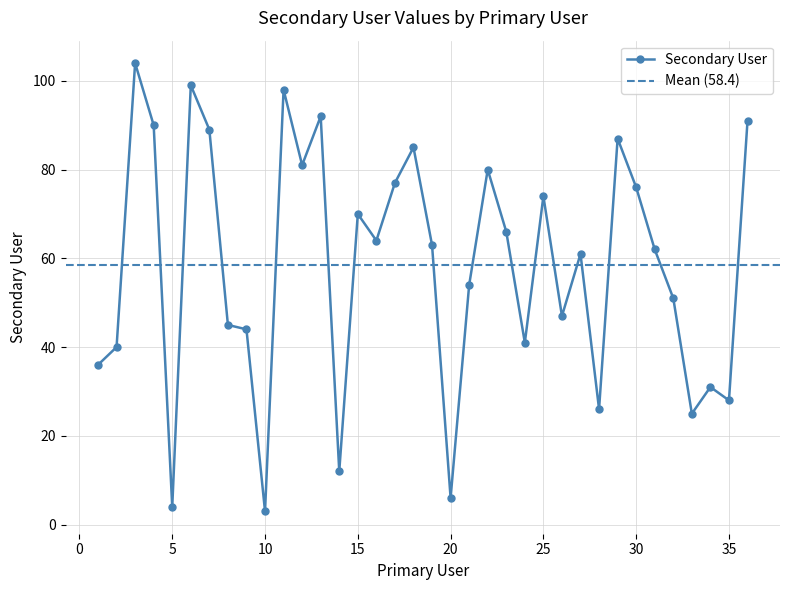

List the labels in order of value, smallest first.

10, 5, 20, 14, 33, 28, 35, 34, 1, 2, 24, 9, 8, 26, 32, 21, 27, 31, 19, 16, 23, 15, 25, 30, 17, 22, 12, 18, 29, 7, 4, 36, 13, 11, 6, 3